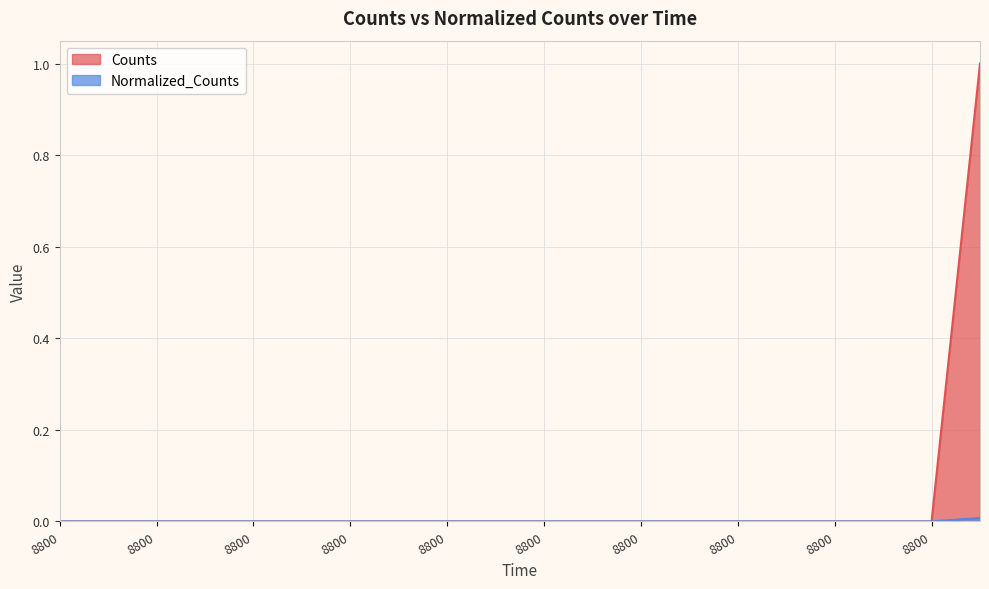

What is the highest value of the Counts series?

1.0